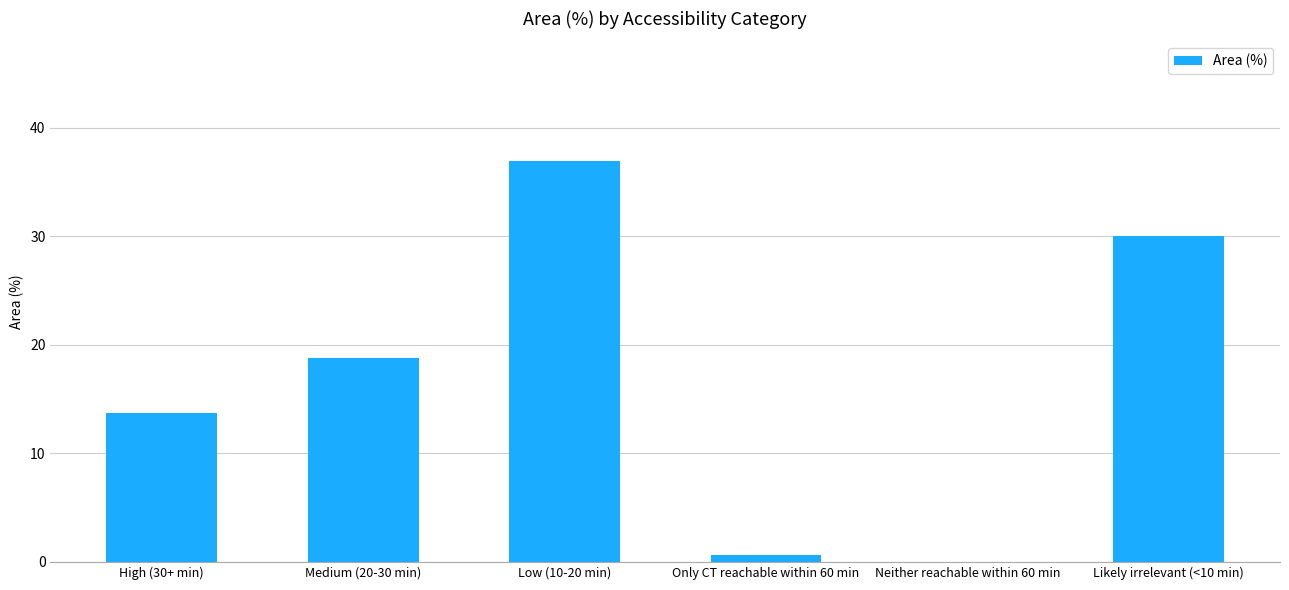

Between Medium (20-30 min) and Low (10-20 min), which is larger?

Low (10-20 min)